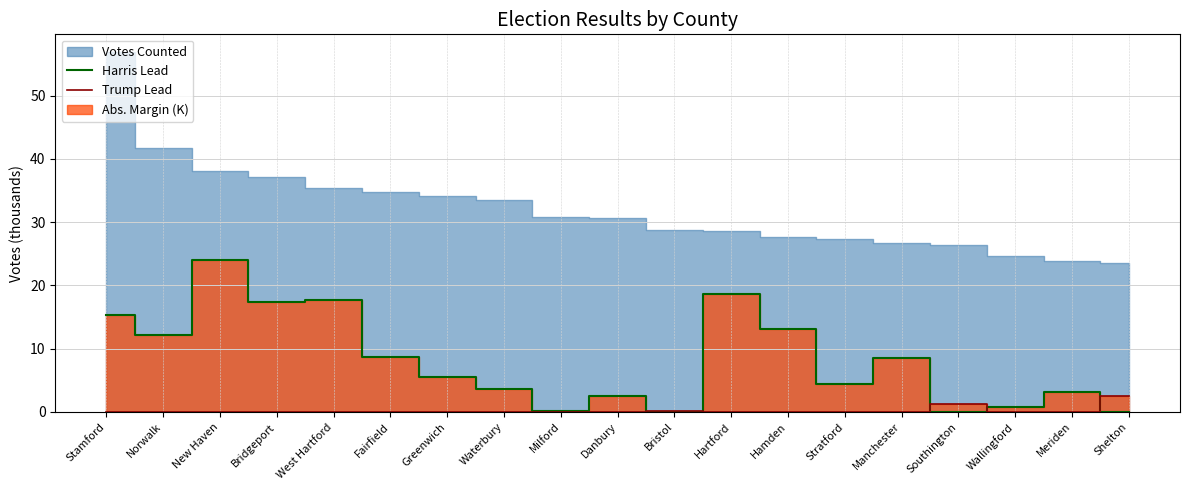

Which category has the highest value in the Trump Lead series?

Shelton